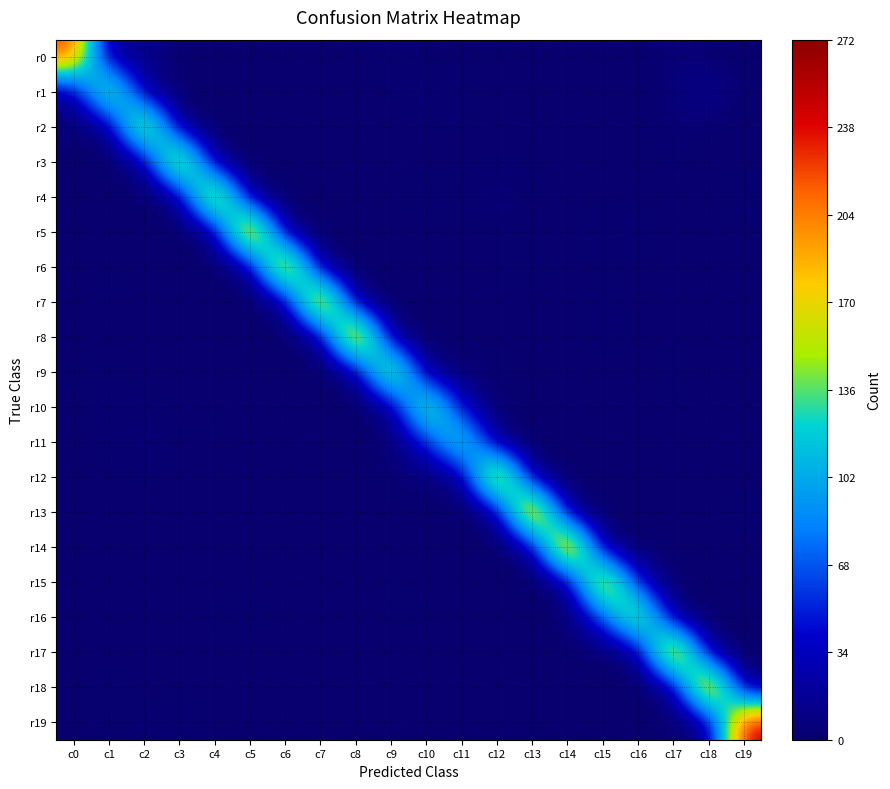

Reading left to right, transcribe all the data shown in this chart.

r0: c0=227	c1=2	c2=18	c3=0	c4=0	c5=0	c6=0	c7=0	c8=0	c9=3	c10=0	c11=0	c12=1	c13=0	c14=0	c15=0	c16=0	c17=6	c18=1	c19=0
r1: c0=8	c1=192	c2=7	c3=1	c4=0	c5=0	c6=0	c7=0	c8=0	c9=0	c10=5	c11=1	c12=0	c13=0	c14=0	c15=0	c16=0	c17=4	c18=17	c19=0
r2: c0=5	c1=0	c2=221	c3=0	c4=1	c5=0	c6=0	c7=0	c8=0	c9=0	c10=0	c11=1	c12=0	c13=0	c14=0	c15=1	c16=0	c17=4	c18=0	c19=0
r3: c0=0	c1=0	c2=4	c3=231	c4=0	c5=0	c6=0	c7=0	c8=0	c9=0	c10=0	c11=0	c12=0	c13=1	c14=0	c15=0	c16=0	c17=1	c18=0	c19=0
r4: c0=0	c1=0	c2=1	c3=0	c4=239	c5=0	c6=1	c7=0	c8=0	c9=0	c10=3	c11=0	c12=7	c13=0	c14=0	c15=0	c16=0	c17=0	c18=0	c19=3
r5: c0=0	c1=0	c2=0	c3=0	c4=0	c5=265	c6=0	c7=0	c8=0	c9=0	c10=0	c11=0	c12=0	c13=0	c14=0	c15=4	c16=2	c17=0	c18=0	c19=0
r6: c0=0	c1=1	c2=0	c3=0	c4=0	c5=1	c6=254	c7=0	c8=0	c9=0	c10=0	c11=0	c12=1	c13=2	c14=0	c15=0	c16=0	c17=0	c18=0	c19=0
r7: c0=0	c1=1	c2=0	c3=0	c4=0	c5=0	c6=0	c7=258	c8=0	c9=0	c10=0	c11=0	c12=0	c13=0	c14=0	c15=2	c16=0	c17=0	c18=0	c19=0
r8: c0=0	c1=0	c2=0	c3=0	c4=0	c5=0	c6=0	c7=0	c8=266	c9=0	c10=0	c11=0	c12=0	c13=0	c14=0	c15=2	c16=0	c17=1	c18=0	c19=0
r9: c0=1	c1=1	c2=0	c3=0	c4=0	c5=0	c6=0	c7=0	c8=0	c9=212	c10=2	c11=4	c12=1	c13=0	c14=0	c15=0	c16=0	c17=1	c18=0	c19=0
r10: c0=0	c1=2	c2=2	c3=0	c4=1	c5=0	c6=0	c7=0	c8=0	c9=1	c10=185	c11=29	c12=1	c13=0	c14=0	c15=1	c16=0	c17=1	c18=0	c19=0
r11: c0=0	c1=1	c2=4	c3=0	c4=1	c5=0	c6=0	c7=0	c8=0	c9=3	c10=41	c11=158	c12=0	c13=0	c14=0	c15=0	c16=0	c17=0	c18=0	c19=0
r12: c0=0	c1=0	c2=1	c3=0	c4=0	c5=0	c6=1	c7=0	c8=0	c9=1	c10=6	c11=1	c12=250	c13=3	c14=0	c15=0	c16=1	c17=0	c18=0	c19=0
r13: c0=0	c1=0	c2=0	c3=0	c4=0	c5=0	c6=0	c7=0	c8=0	c9=0	c10=0	c11=0	c12=0	c13=268	c14=2	c15=0	c16=0	c17=0	c18=0	c19=2
r14: c0=0	c1=0	c2=0	c3=0	c4=0	c5=0	c6=0	c7=0	c8=0	c9=0	c10=0	c11=0	c12=0	c13=4	c14=272	c15=0	c16=0	c17=0	c18=0	c19=0
r15: c0=0	c1=0	c2=0	c3=0	c4=0	c5=0	c6=0	c7=0	c8=0	c9=1	c10=0	c11=0	c12=0	c13=0	c14=1	c15=232	c16=34	c17=0	c18=0	c19=0
r16: c0=0	c1=0	c2=0	c3=0	c4=1	c5=2	c6=0	c7=0	c8=0	c9=1	c10=1	c11=0	c12=1	c13=0	c14=0	c15=57	c16=199	c17=0	c18=0	c19=0
r17: c0=0	c1=0	c2=0	c3=1	c4=0	c5=0	c6=0	c7=0	c8=0	c9=0	c10=0	c11=0	c12=0	c13=0	c14=0	c15=0	c16=0	c17=260	c18=5	c19=0
r18: c0=0	c1=2	c2=0	c3=0	c4=0	c5=0	c6=0	c7=0	c8=0	c9=0	c10=0	c11=0	c12=0	c13=0	c14=0	c15=0	c16=0	c17=0	c18=265	c19=0
r19: c0=0	c1=1	c2=1	c3=3	c4=0	c5=0	c6=0	c7=0	c8=0	c9=0	c10=0	c11=0	c12=0	c13=1	c14=0	c15=0	c16=0	c17=3	c18=2	c19=255